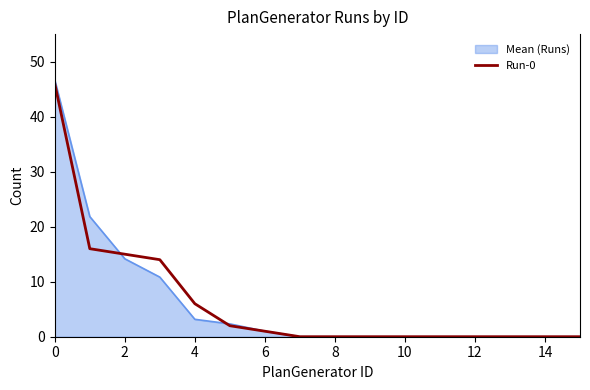

Which series has the largest range (max minus min)?

Mean (Runs)